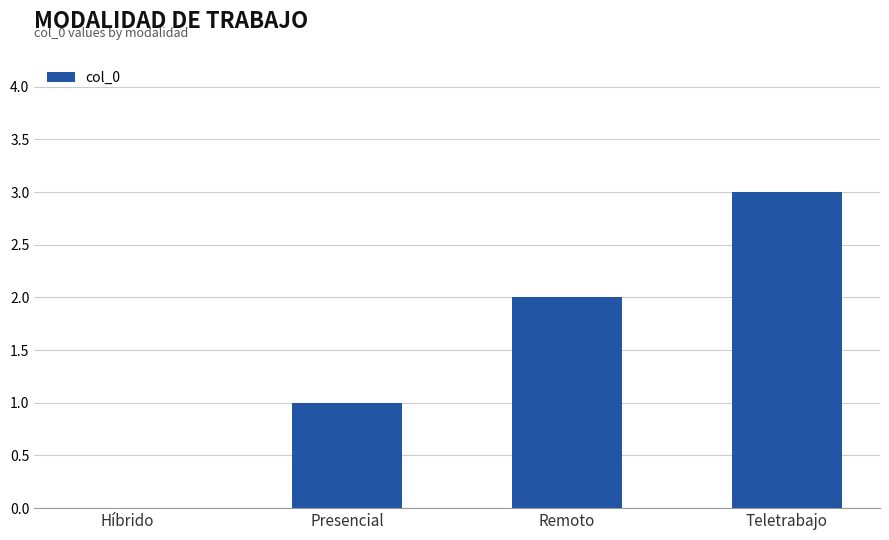

True or false: the data shows 2 at Remoto.

True